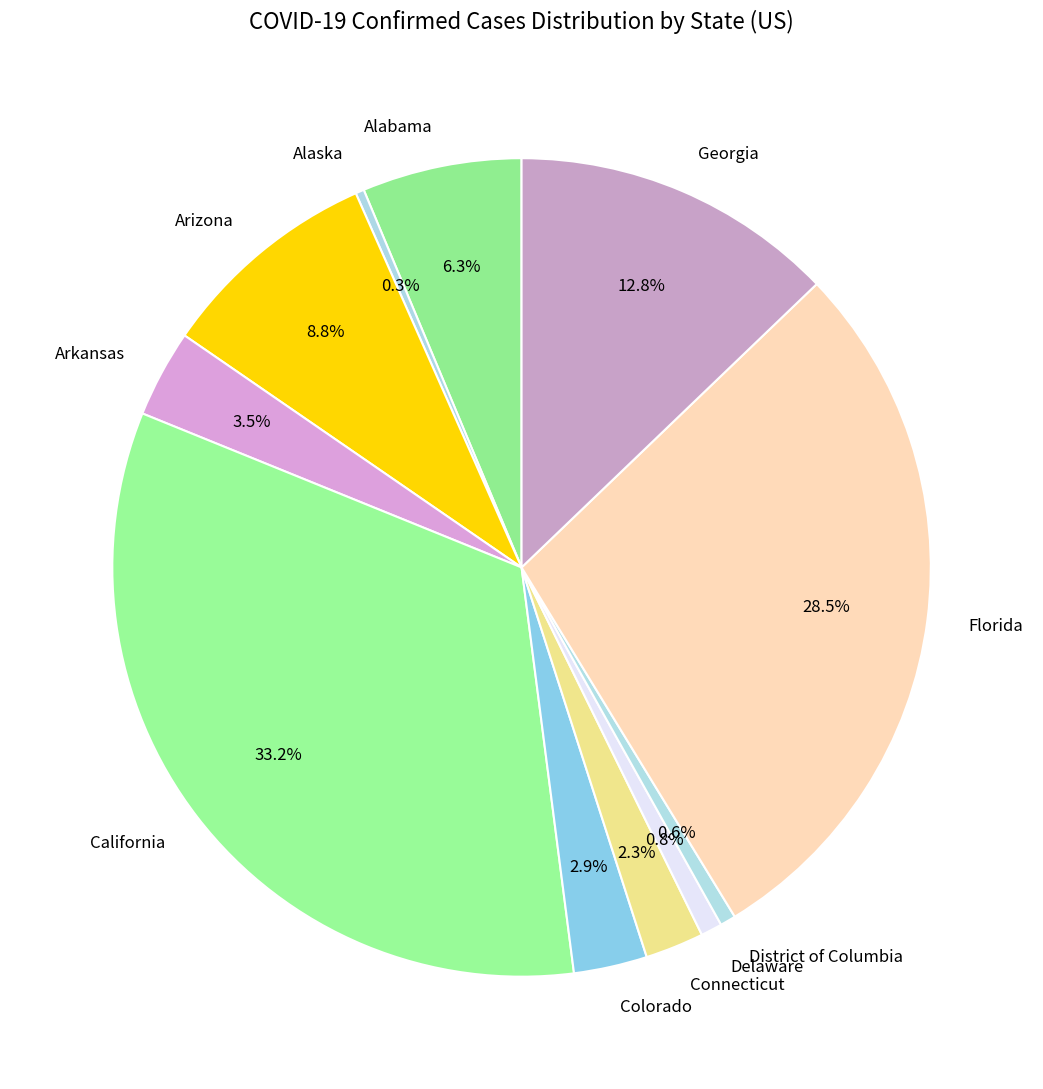

Do District of Columbia and Connecticut together represent more than half of the pie?

No